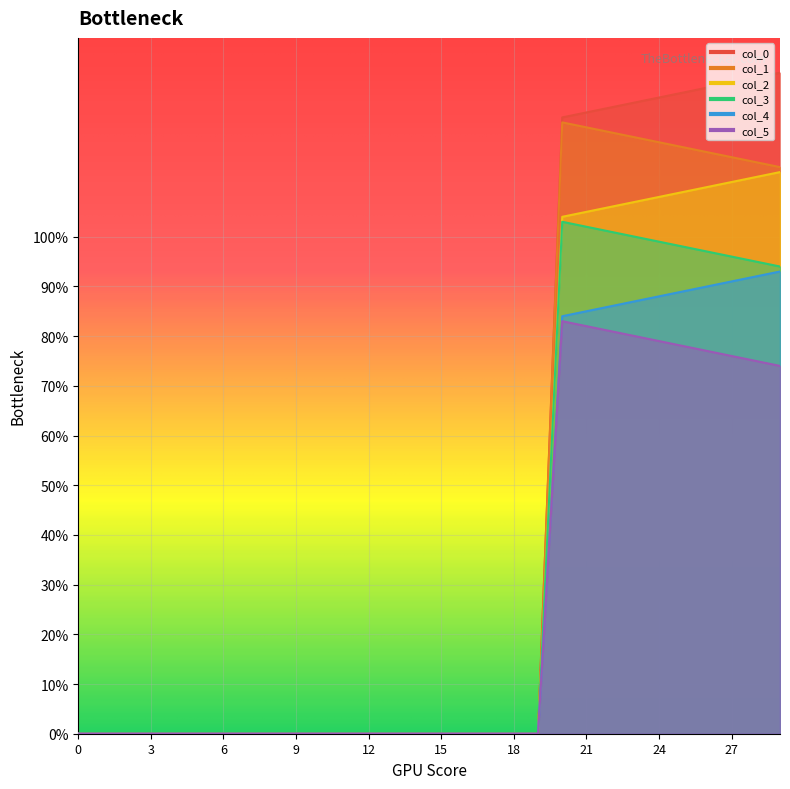

True or false: col_4 and col_5 cross at least once.

False